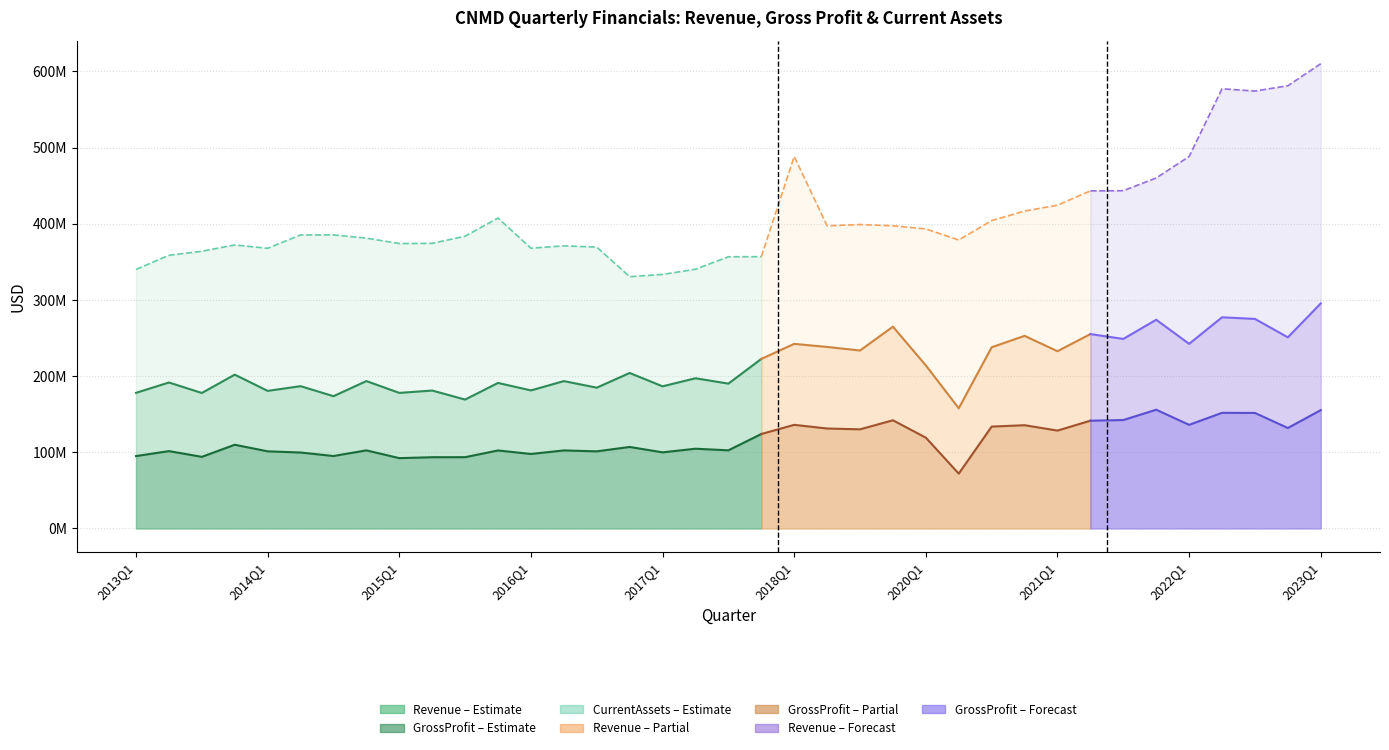

True or false: CurrentAssets has more than 0 interior local peaks.

True